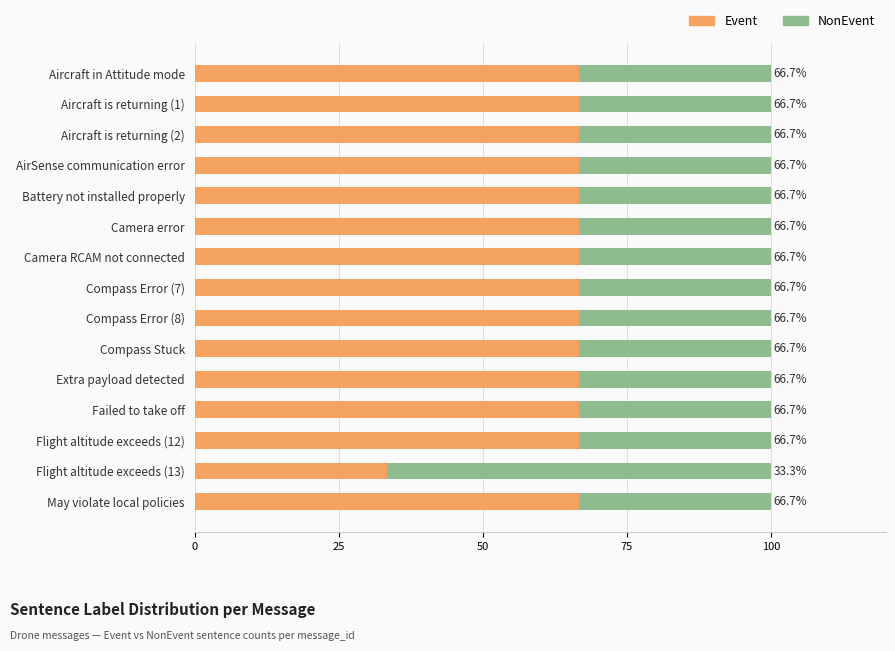

At which label does Event reach its minimum?

Flight altitude exceeds (13)